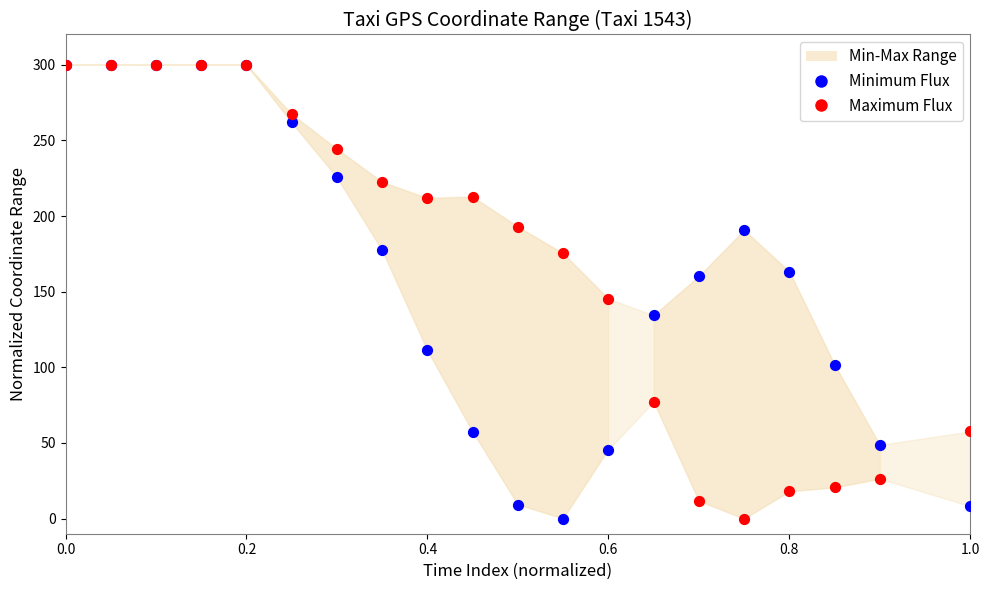

In the Minimum Flux series, what Y value is closest to 150?

160.3